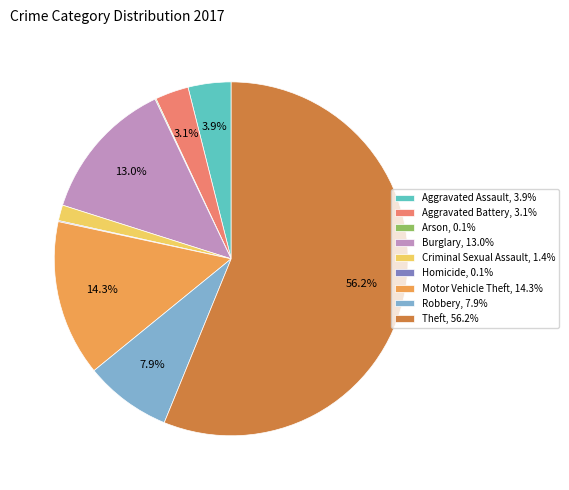

What portion of the pie excludes Theft, 56.2%?

43.8%